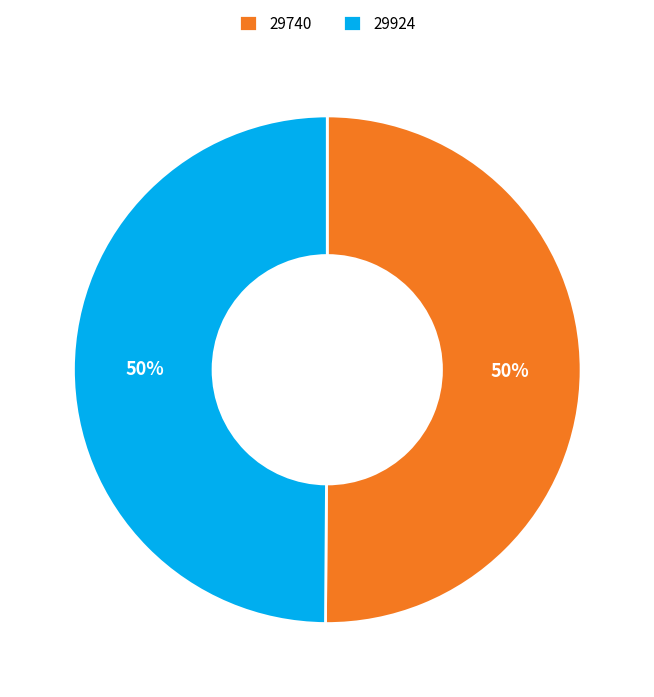

What is the ratio of the value at 29924 to the value at 29740?

1.0